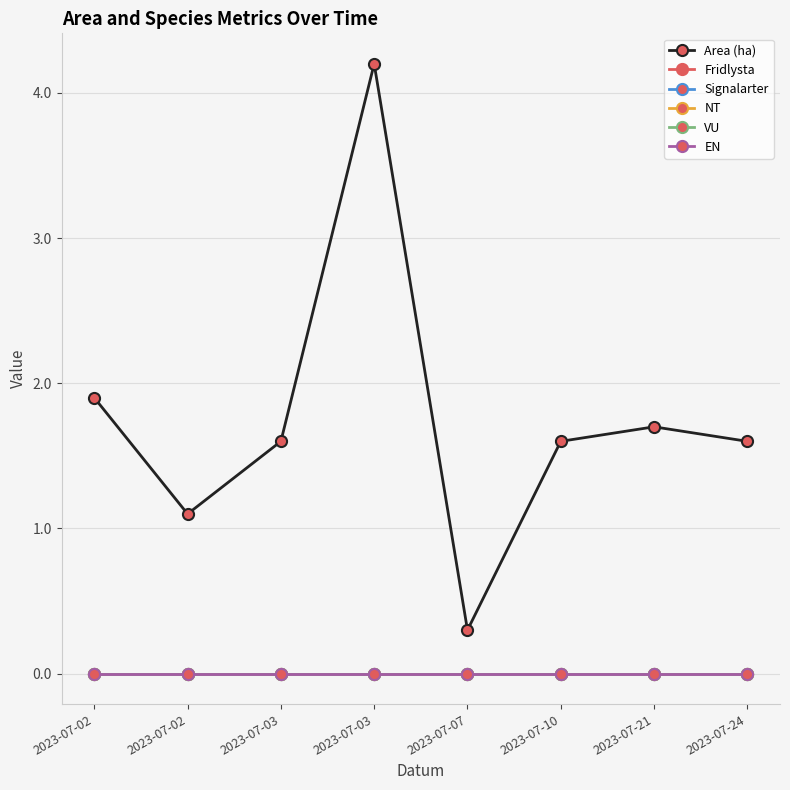

Where is the first local maximum for Area (ha)?

2023-07-03